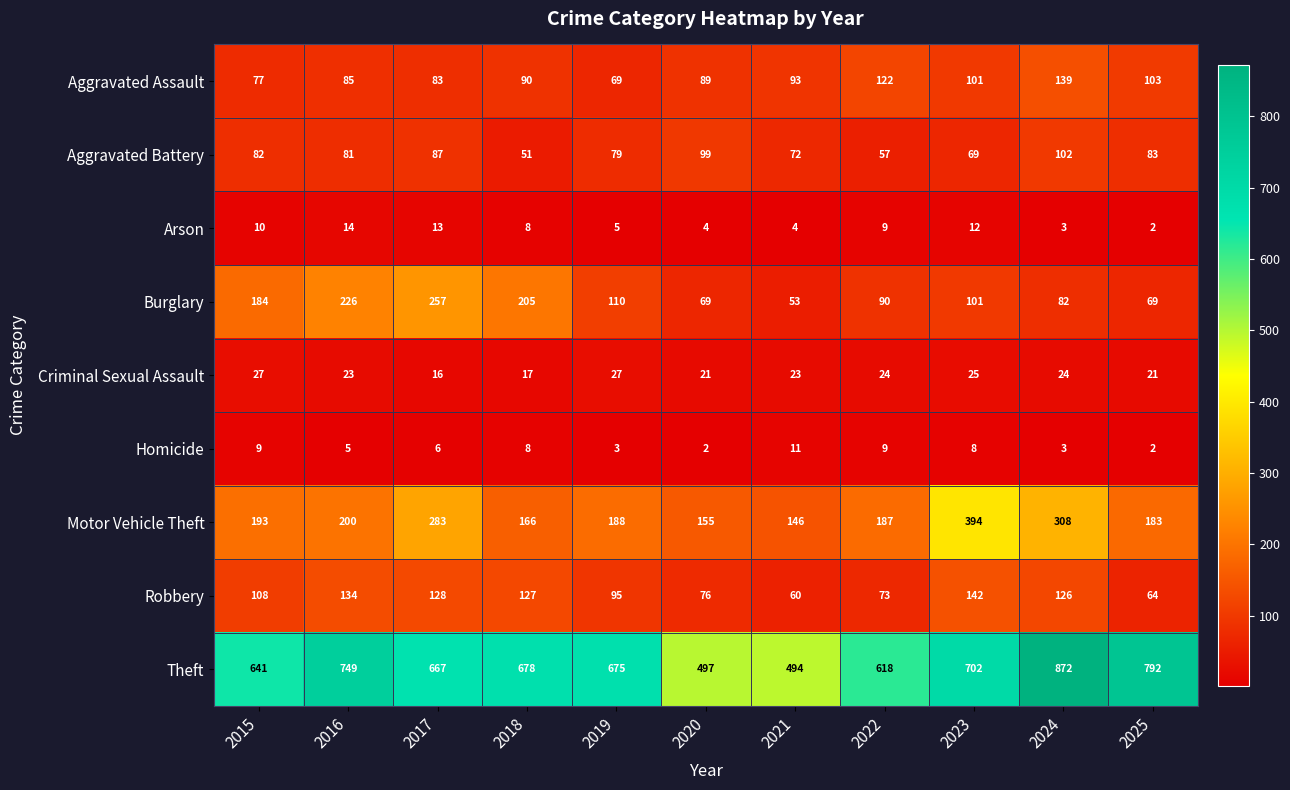

How many categories are shown in the chart?

11